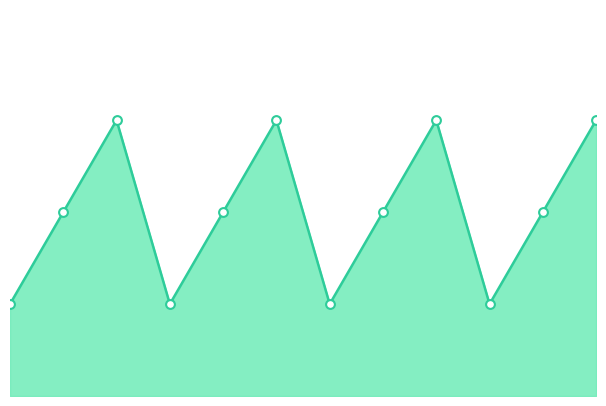

Does the chart have visible grid lines?

No